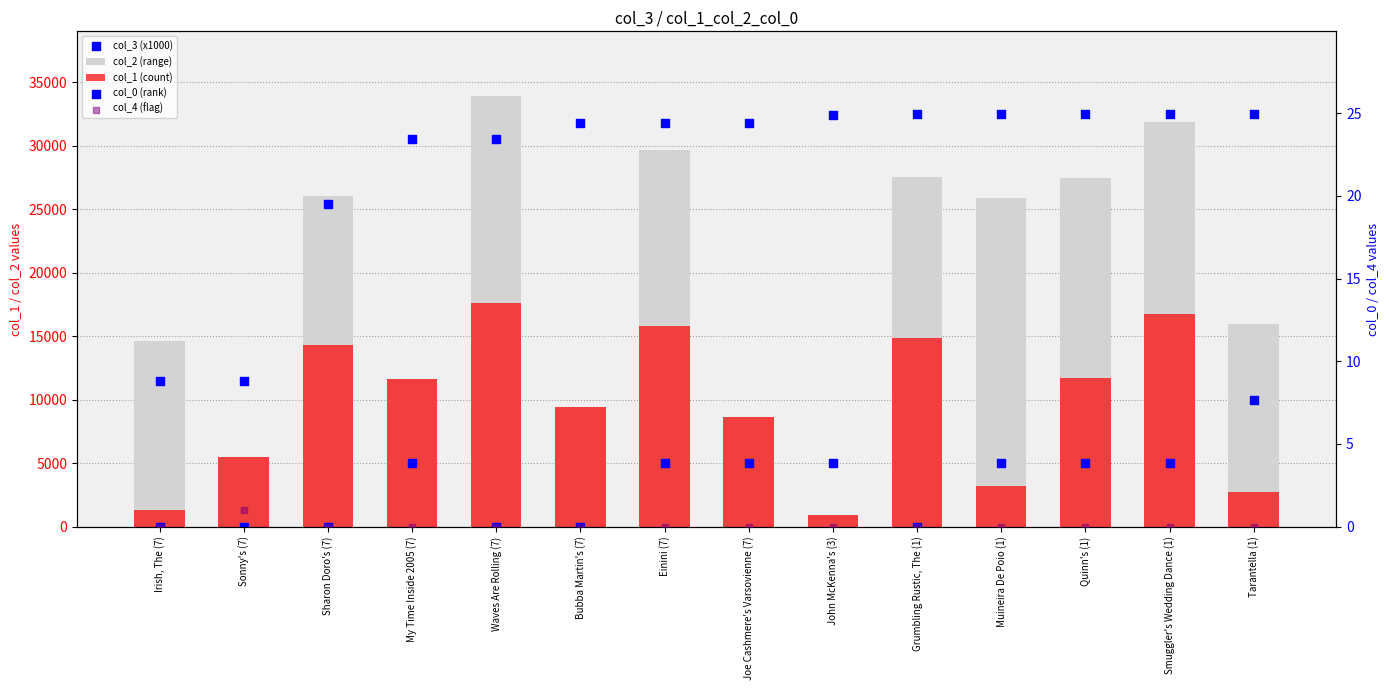

Which series has the largest total across all categories?

col_2 (range)